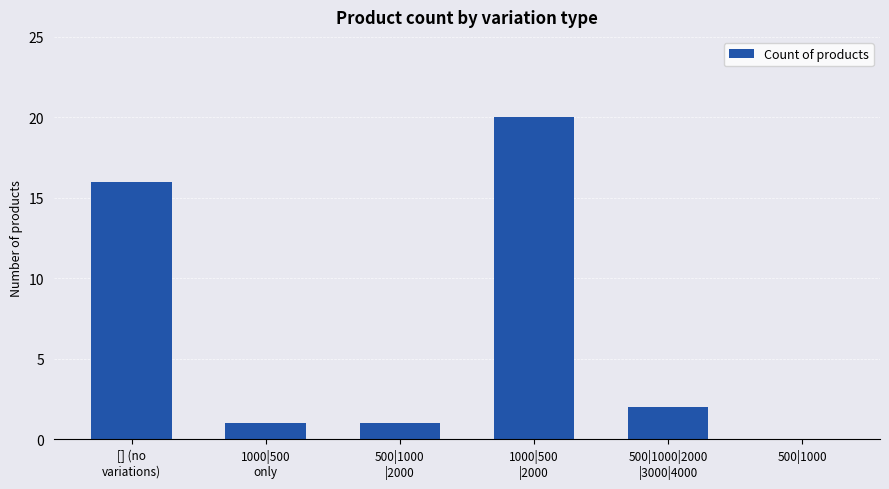

Reading right to left, transcribe all the data shown in this chart.

500|1000=0	500|1000|2000
|3000|4000=2	1000|500
|2000=20	500|1000
|2000=1	1000|500
only=1	[] (no
variations)=16